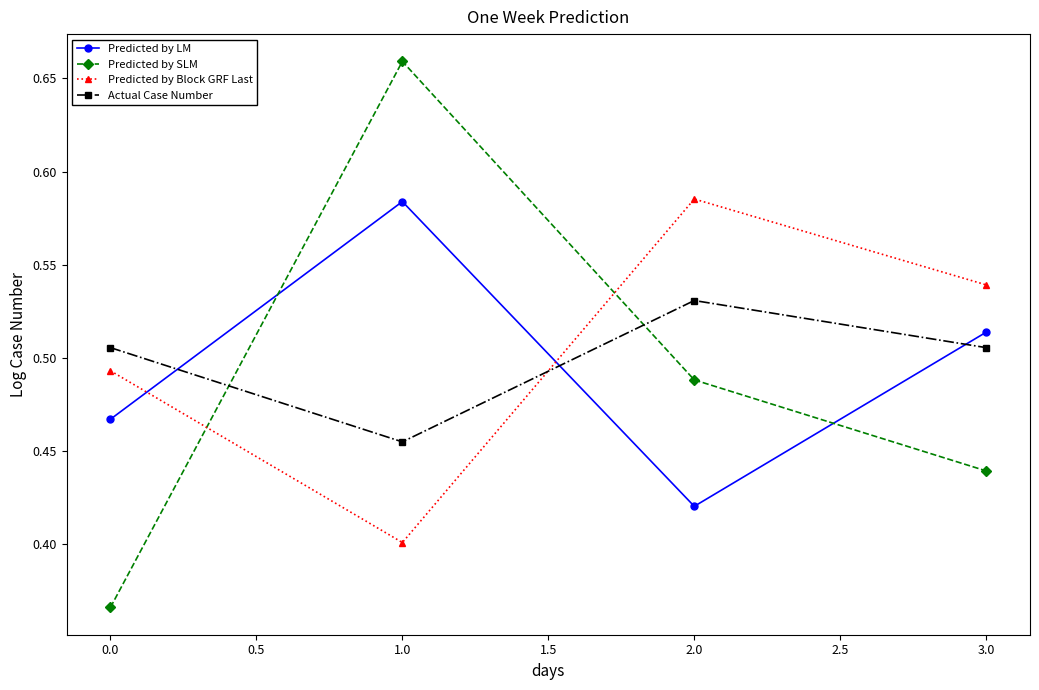

What are all the series names shown in the legend?

Predicted by LM, Predicted by SLM, Predicted by Block GRF Last, Actual Case Number